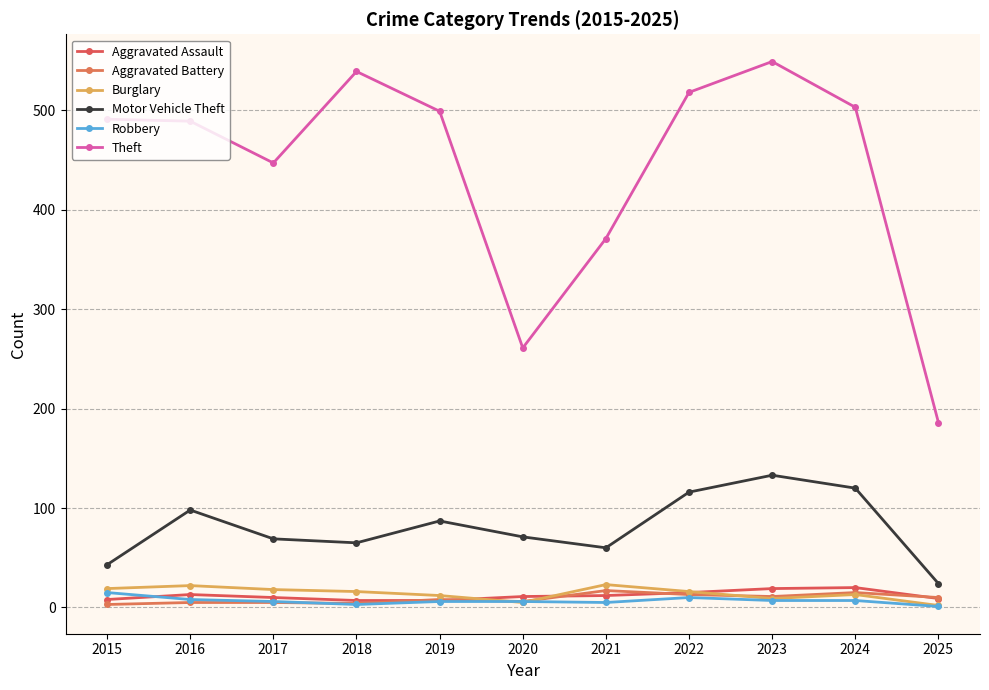

What is the sum of the Burglary values at 2023 and 2021?

32